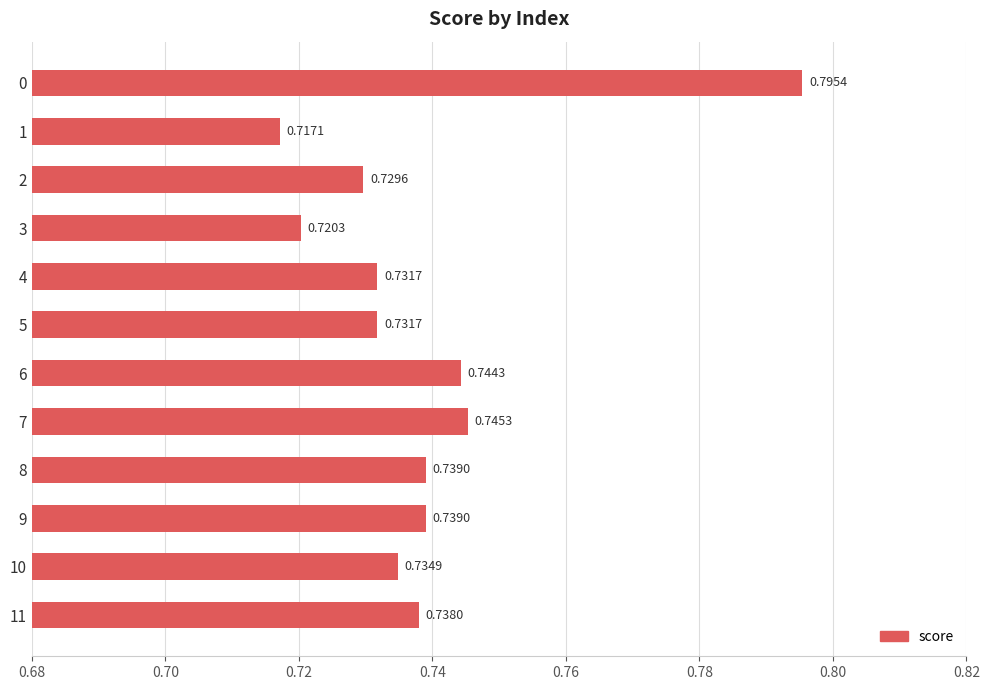

Which has a higher value, 5 or 1?

5